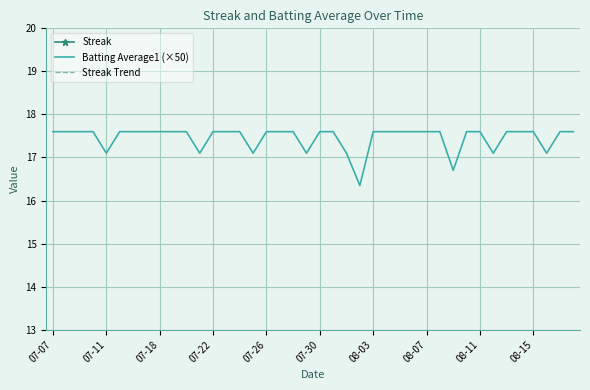

Where does the Batting Average1 (×50) series first go above 17?

07-07